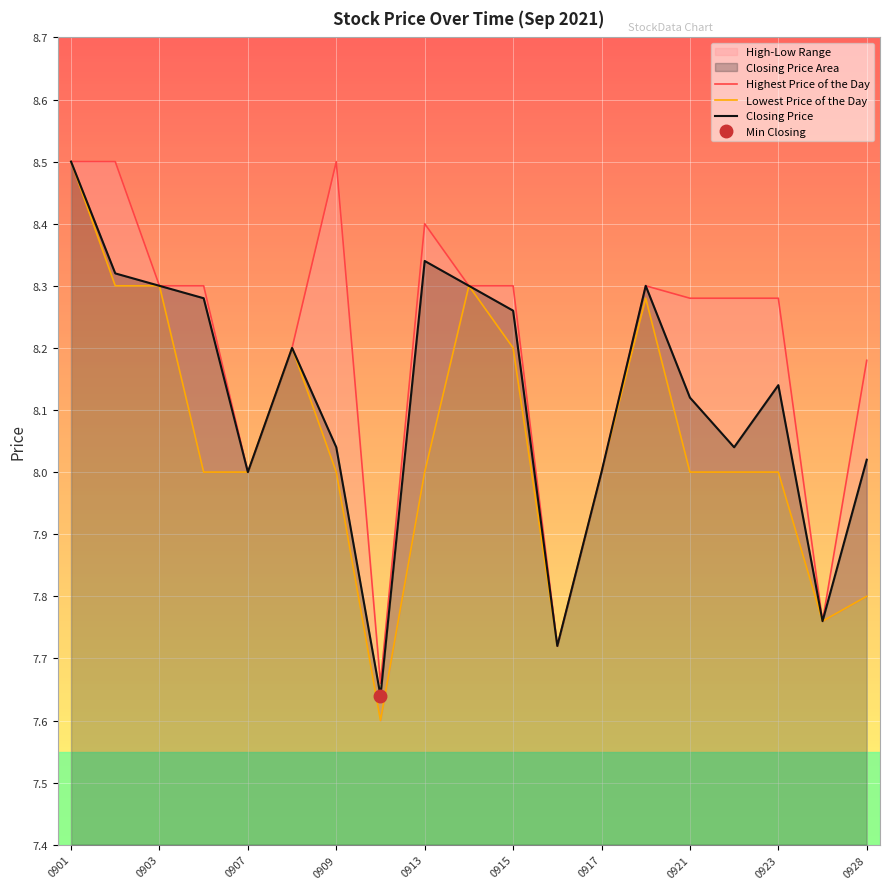

Count the number of data series in this chart.

3